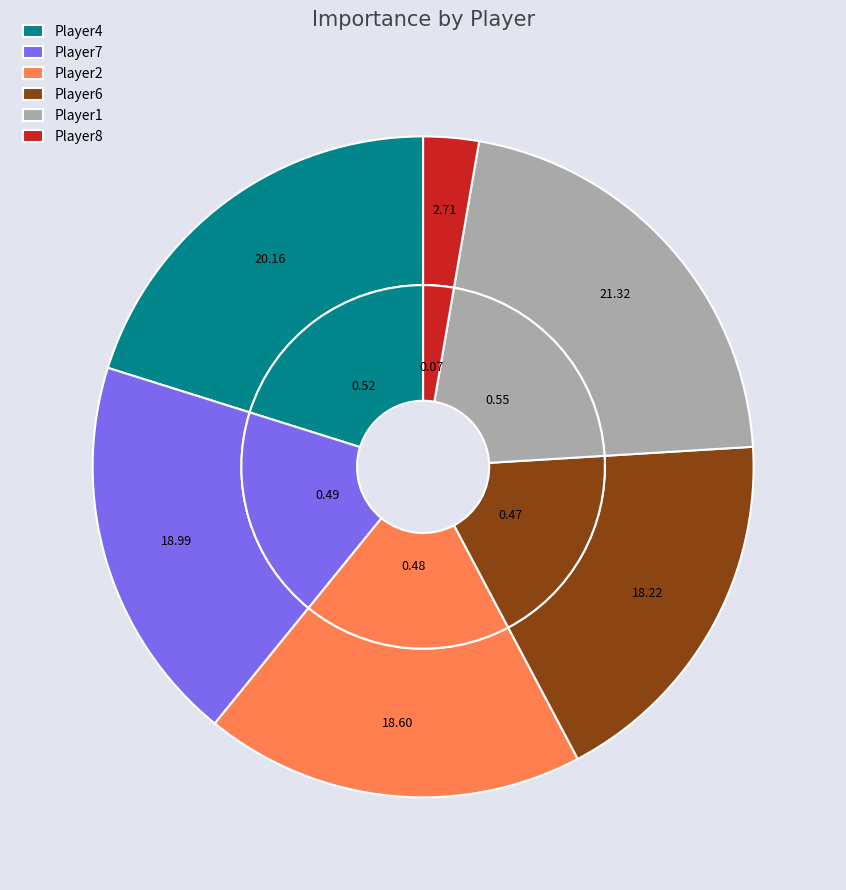

Is there any slice that represents more than half of the pie?

No